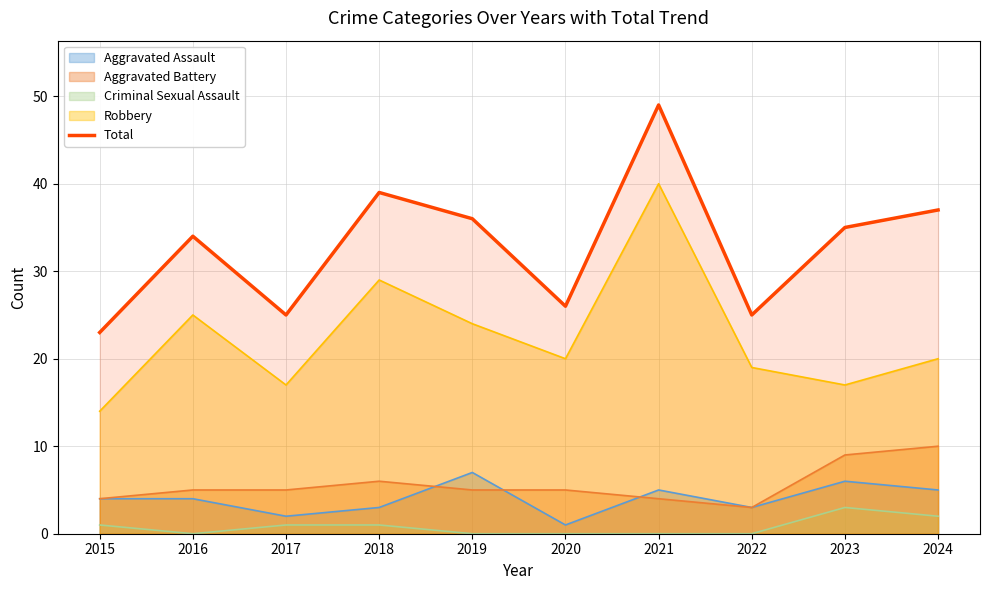

How many data points are above 35?

4